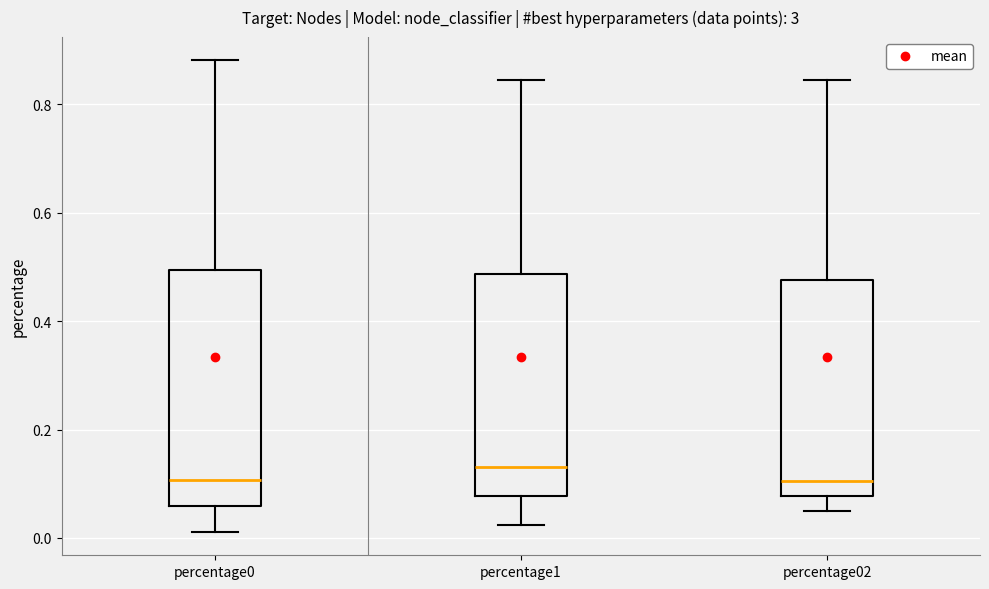

Reading left to right, transcribe this box plot: for each box, give where its median line is, the range the box spans, and where its two whiskers end, as read against the y-axis. The values are not printed on the chart, so give them approximately, as read against the axis.

percentage0: median 0.10, box 0.06 to 0.50, whiskers 0.02 to 0.88
percentage1: median 0.14, box 0.08 to 0.48, whiskers 0.02 to 0.84
percentage02: median 0.10, box 0.08 to 0.48, whiskers 0.04 to 0.84